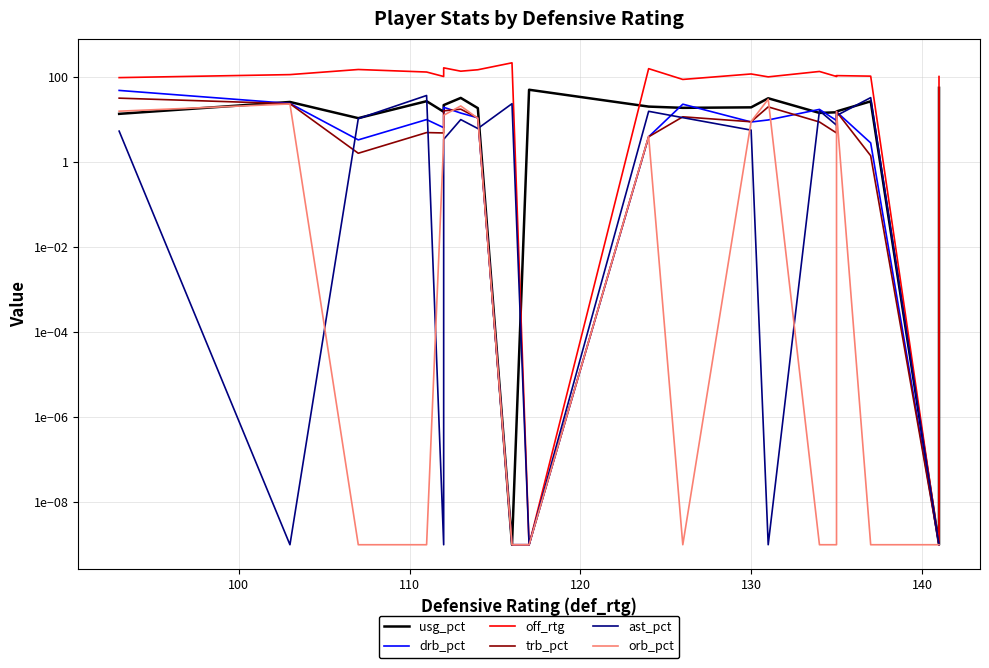

How many data points in drb_pct are less than 9?

10